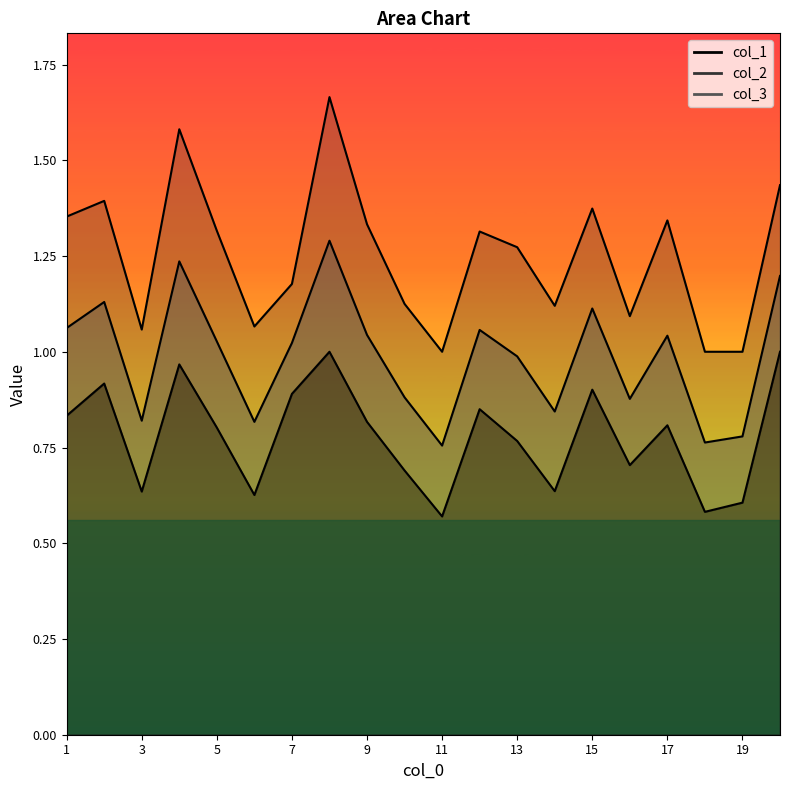

Where is the first local maximum for col_2?

2